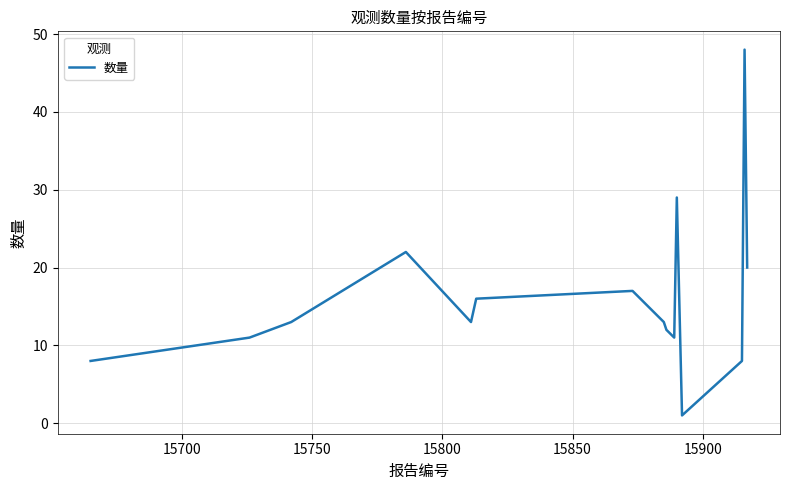

How many distinct data groups are displayed?

1